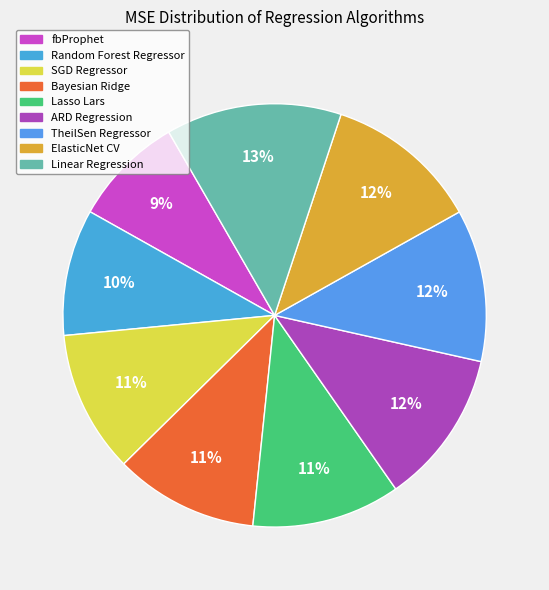

How many slices are in this pie chart?

9